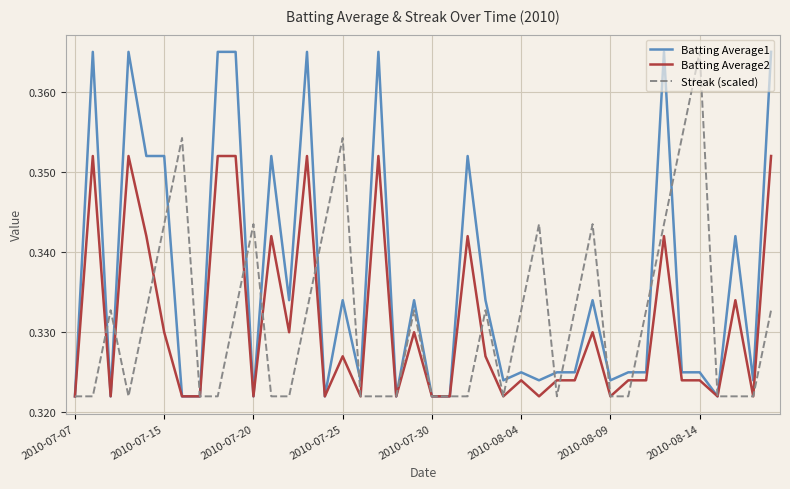

Which series has the largest total across all categories?

Batting Average1